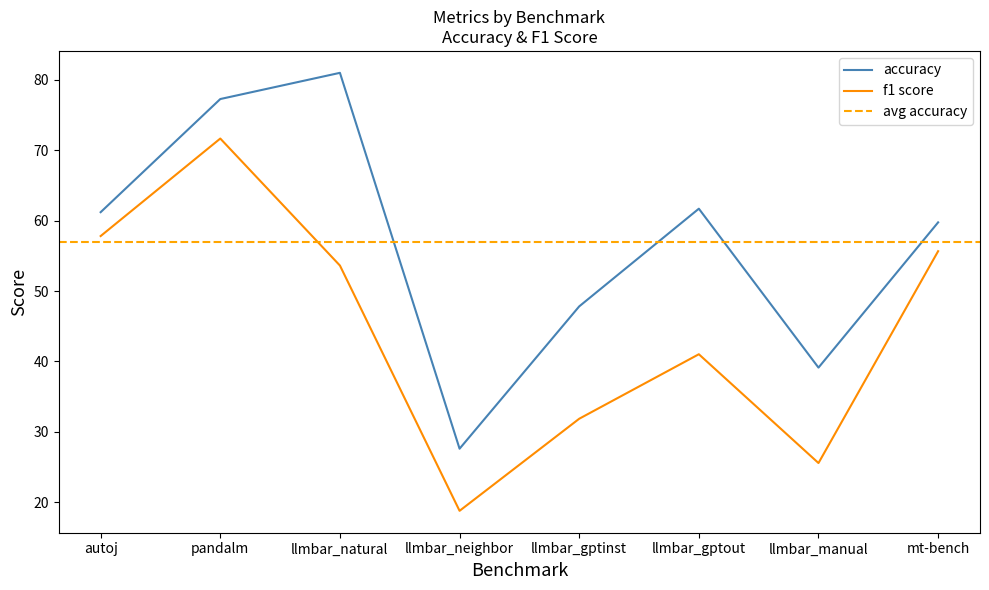

At which label does accuracy reach its minimum?

llmbar_neighbor